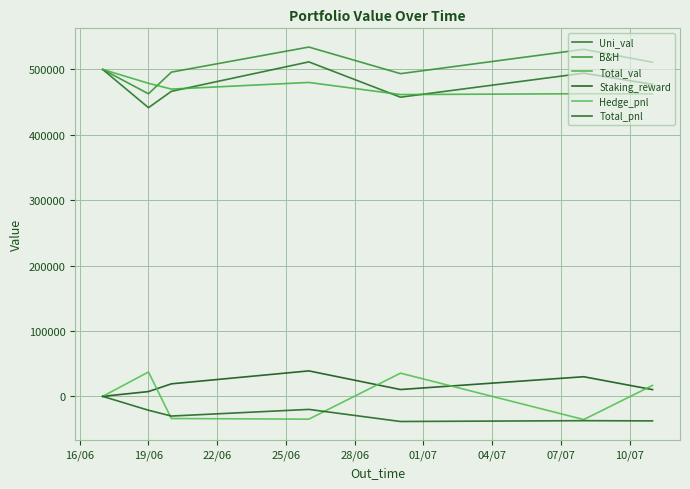

How many lines are shown in the chart?

6